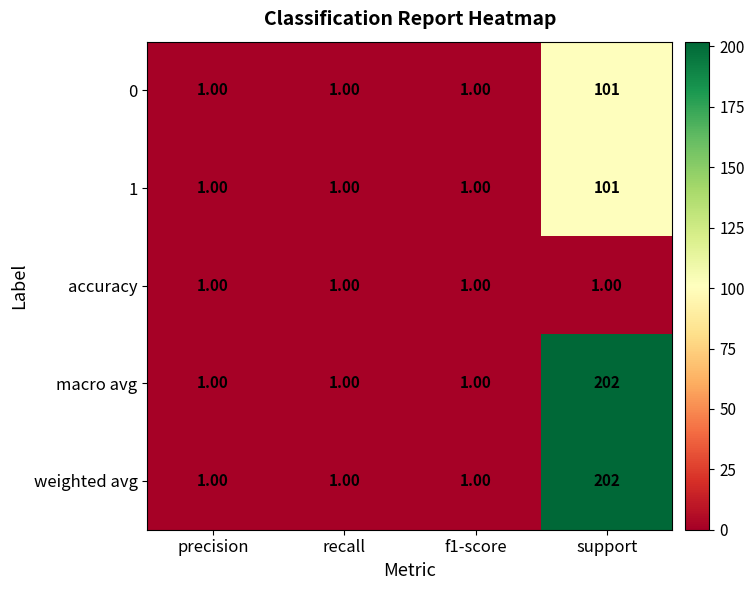

What is the total value across all series at precision?

5